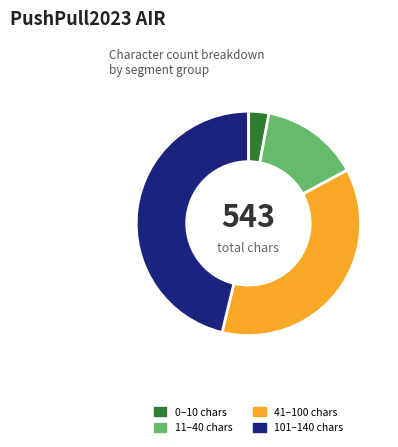

Count the number of slices in the pie.

4